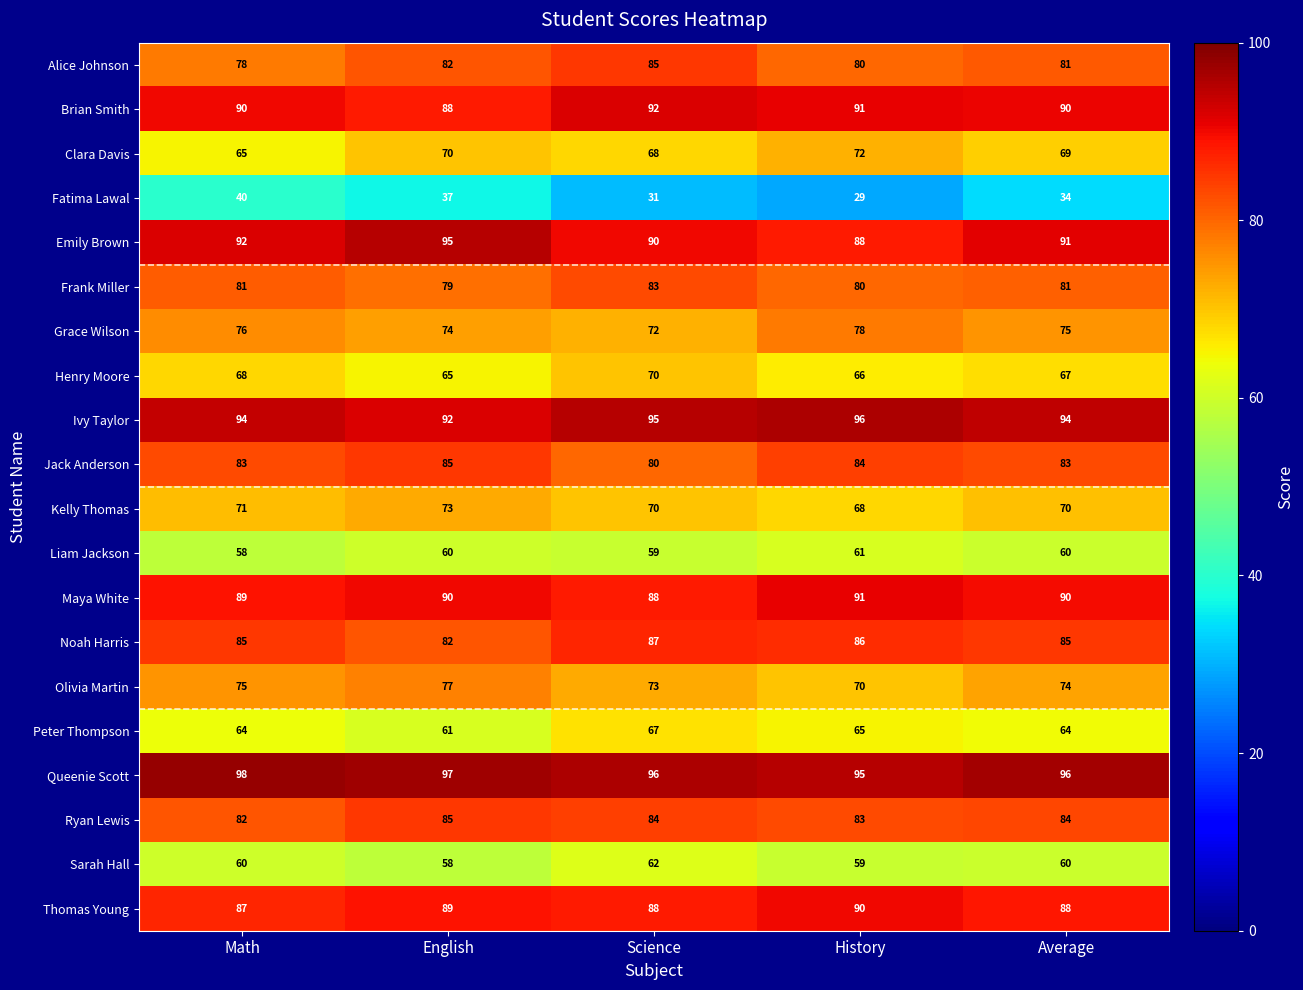

What is the difference between the Grace Wilson values at Average and History?

3